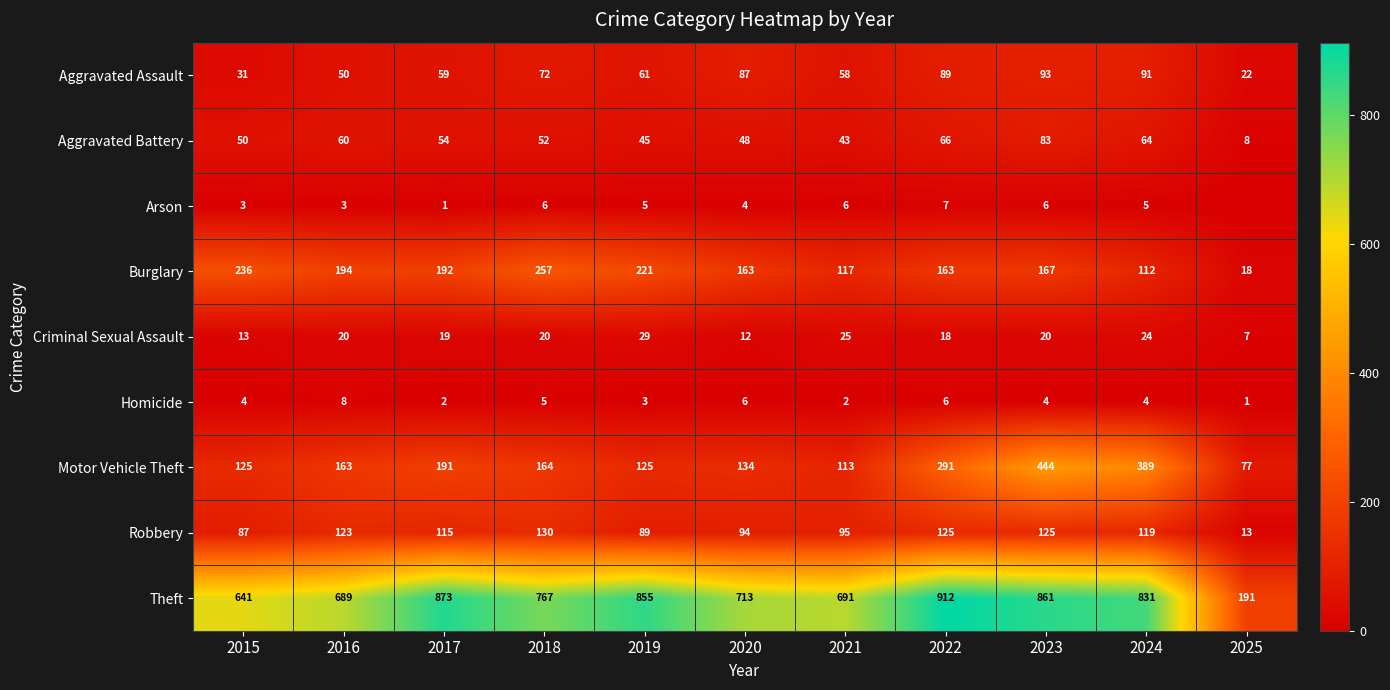

Between 2016 and 2021, which series saw the biggest shift?

Burglary